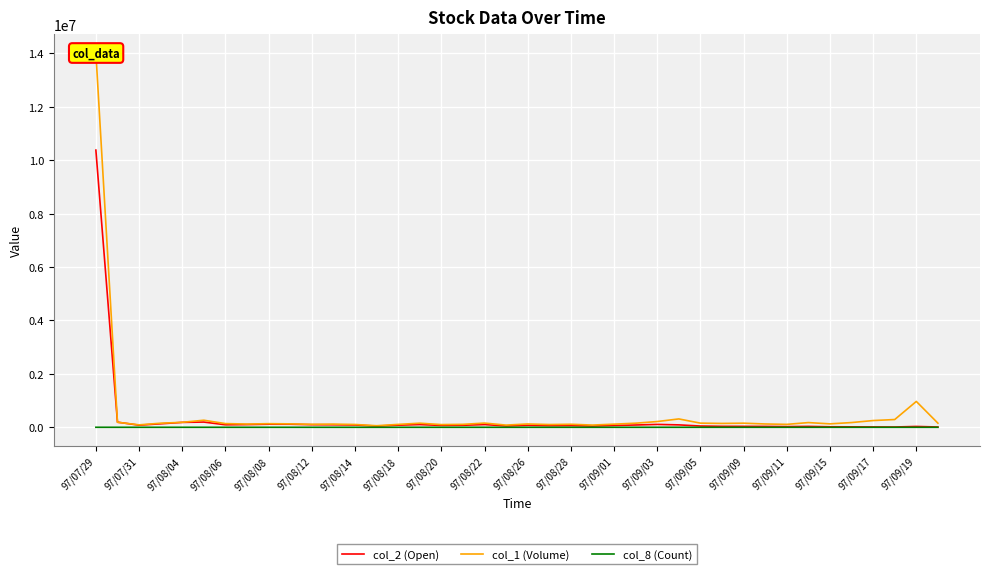

Reading left to right, extract all data points from this chart.

col_2 (Open): 10379000	191750	78800	130440	183190	195400	93660	101050	115000	113740	97180	94260	85780	45240	78650	101580	68930	74800	101530	49200	72800	59440	62190	45620	66760	85430	107100	90170	47140	36270	35090	33070	25880	33520	18640	16490	13210	10710	31160	10400
col_1 (Volume): 14020000	187000	91000	152000	186000	264000	138000	121000	135000	128000	111000	118000	105000	58000	108000	153000	101000	110000	157000	82000	124000	103000	113000	83000	117000	153000	215000	313000	155000	144000	153000	124000	109000	176000	128000	177000	252000	290000	968000	154000
col_8 (Count): 213	12	10	16	19	26	10	11	10	10	8	9	8	5	7	15	8	10	15	5	10	11	11	9	11	11	14	22	11	11	12	11	8	14	13	11	13	10	17	15